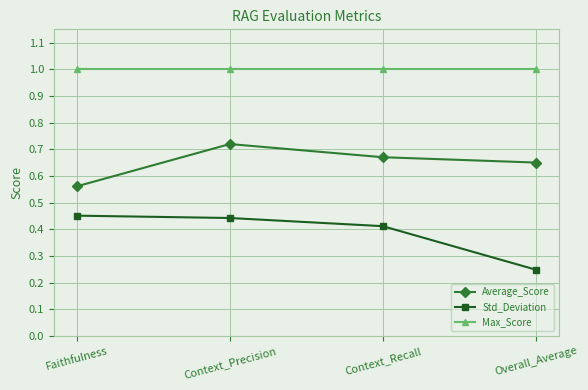

The Max_Score series shows 1.0 at Context_Recall. True or false?

True